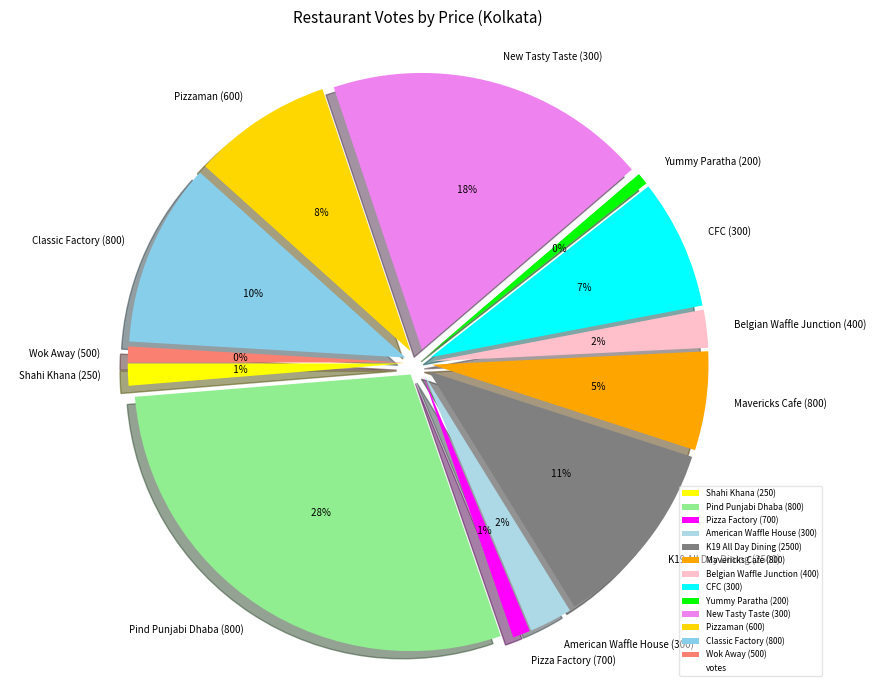

Is it true that Pind Punjabi Dhaba (800) is 24% of the pie?

False